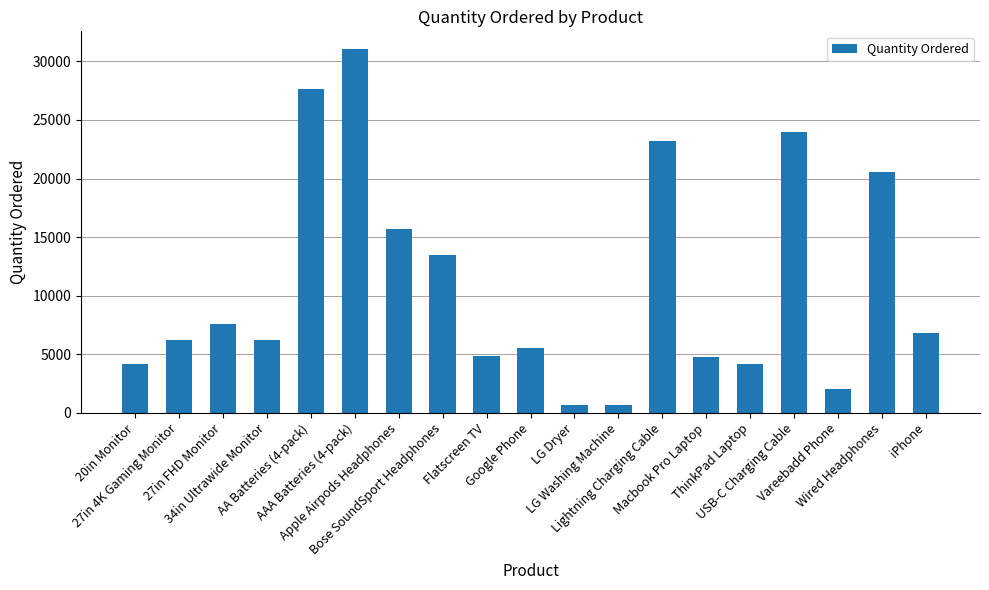

What is the ratio of the value at ThinkPad Laptop to the value at 27in 4K Gaming Monitor?

0.7